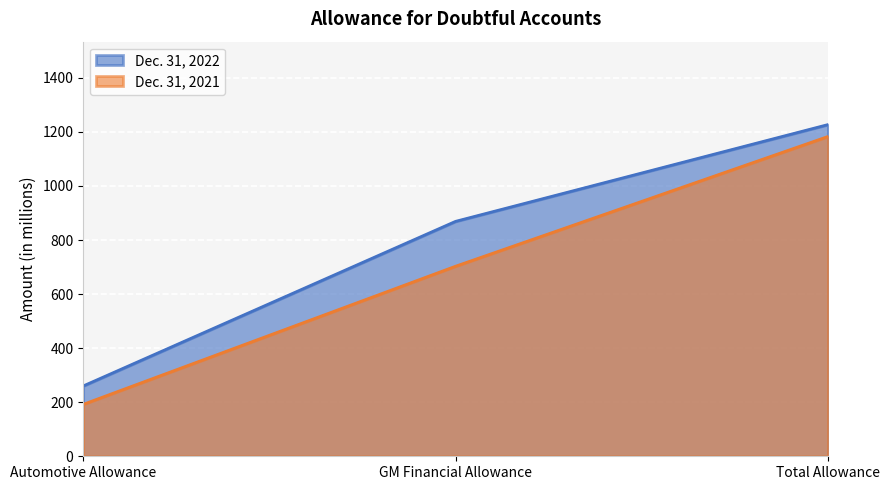

What is the label of the 3rd point from the right?

Automotive Allowance